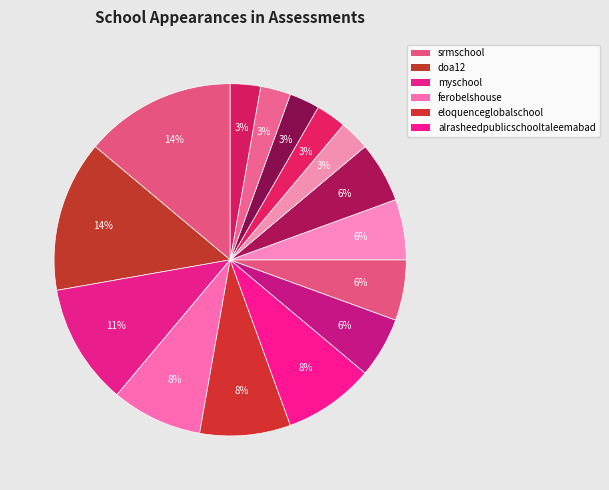

Which category has the smallest portion of the pie?

myschoolsahakotmalakand